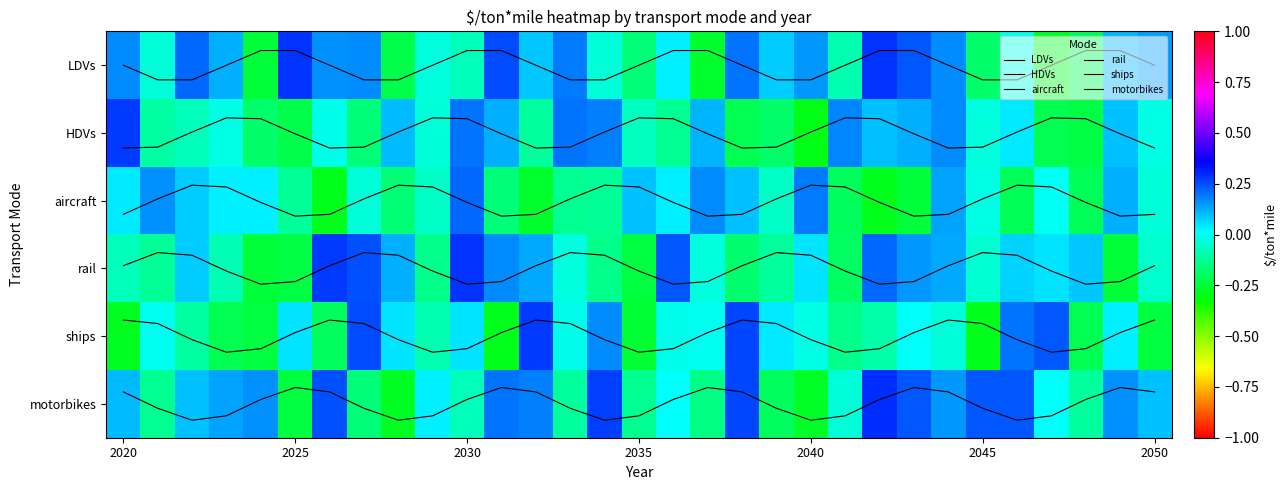

The LDVs series shows 0.0 at 9. True or false?

True